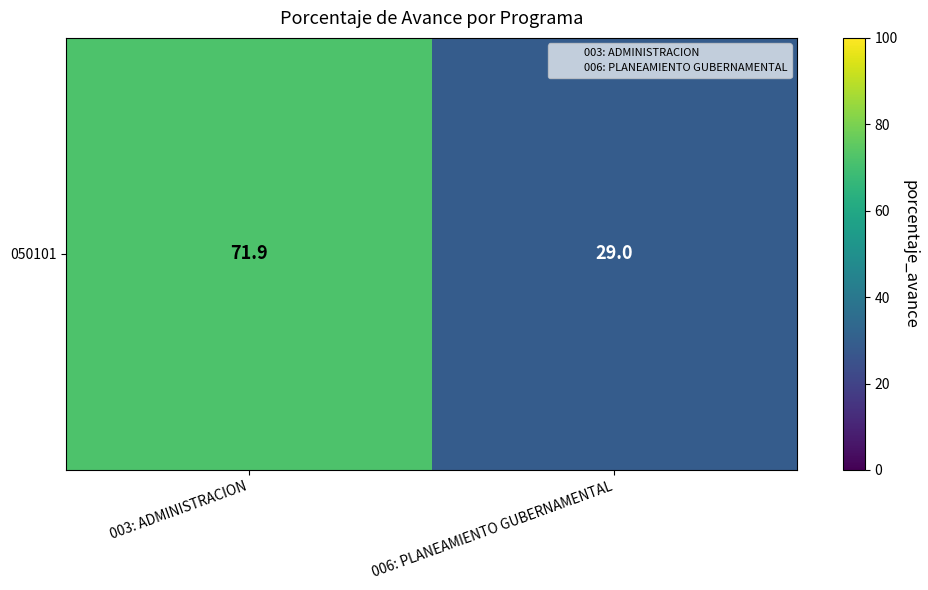

What is the change in value from 003: ADMINISTRACION to 006: PLANEAMIENTO GUBERNAMENTAL?

-42.9